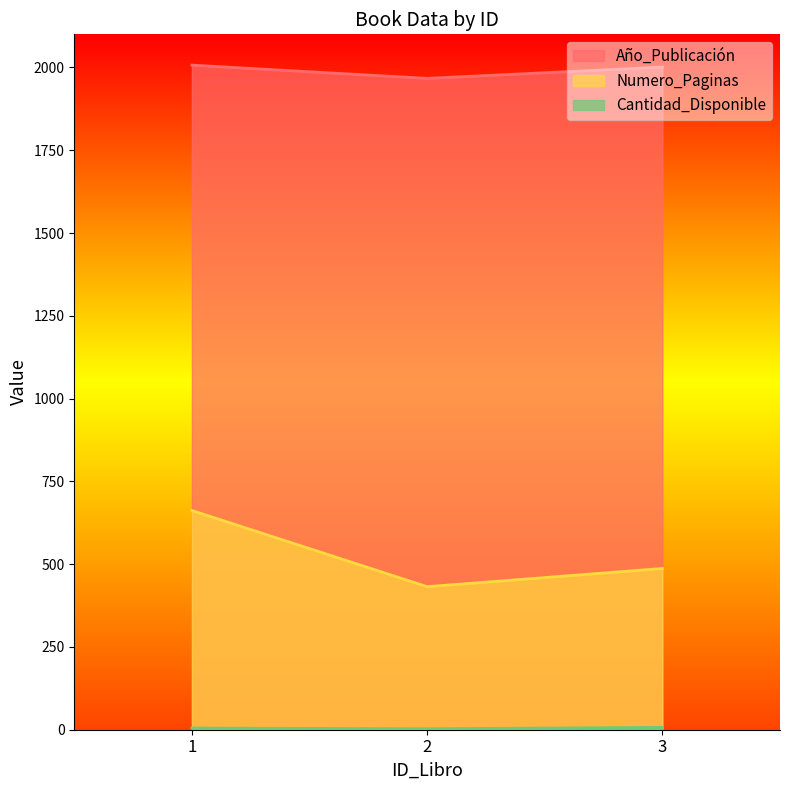

The Cantidad_Disponible series shows 2 at 1. True or false?

False